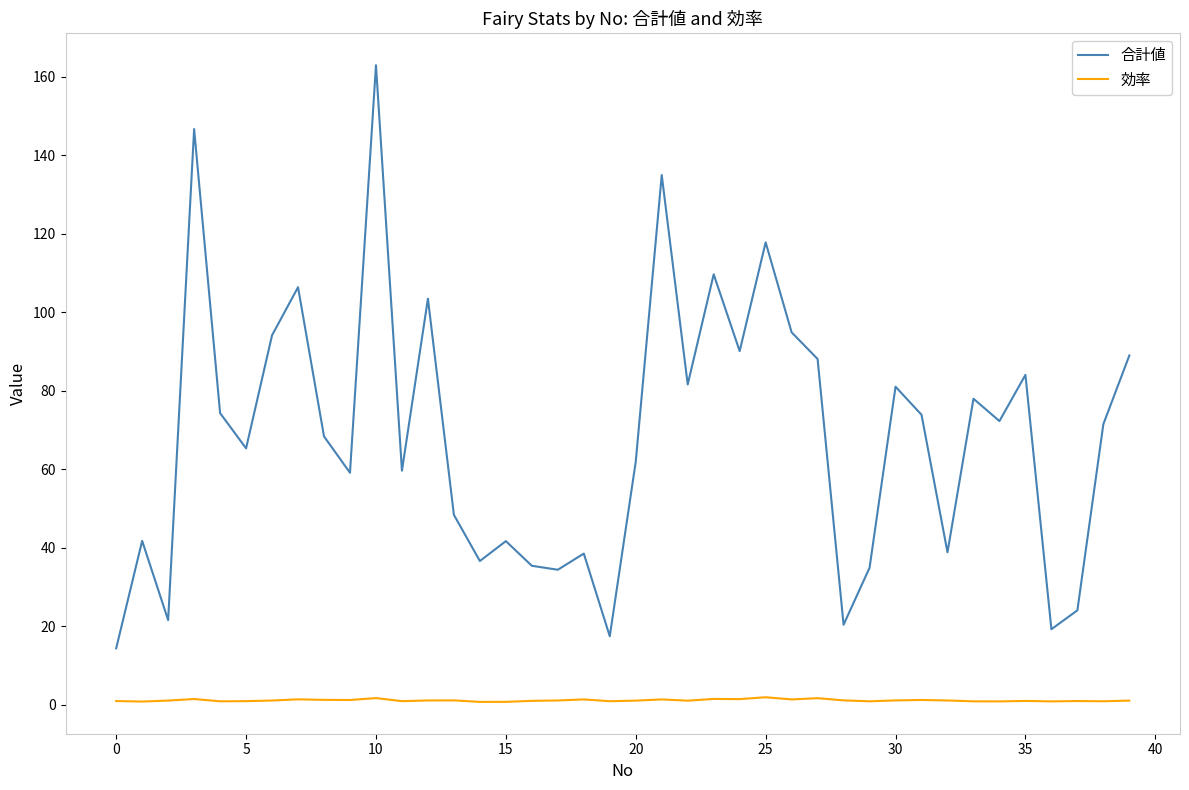

True or false: 効率 and 合計値 cross at least once.

False